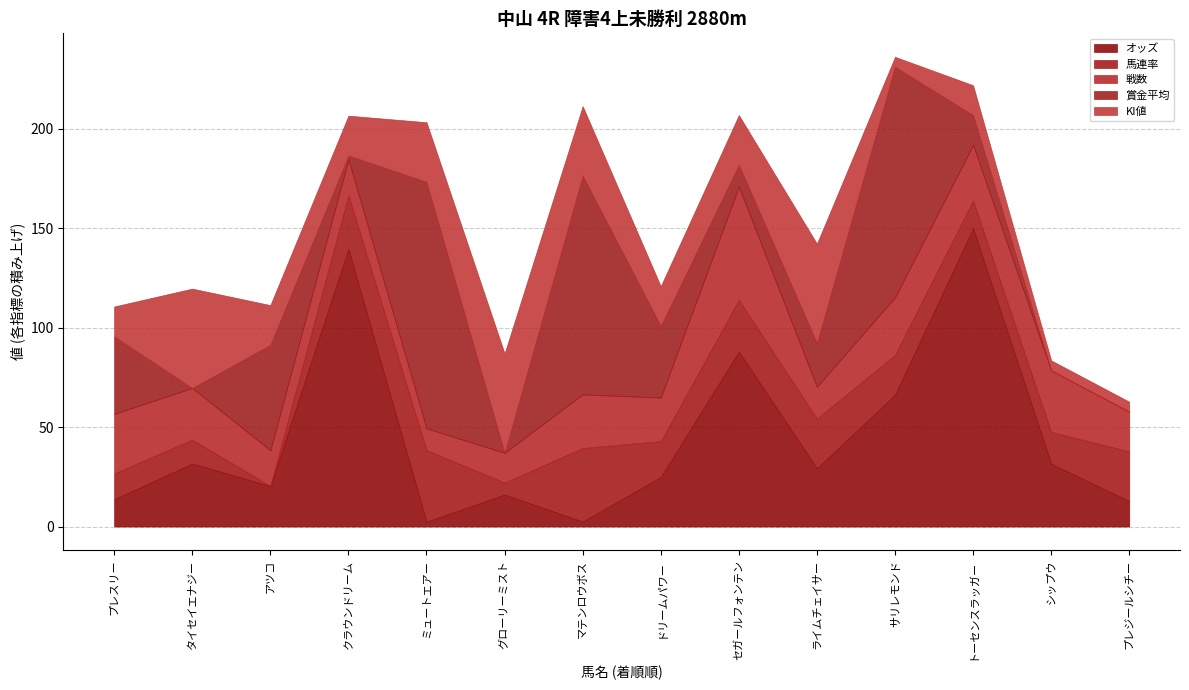

What are all the series names shown in the legend?

オッズ, 馬連率, 戦数, 賞金平均, KI値